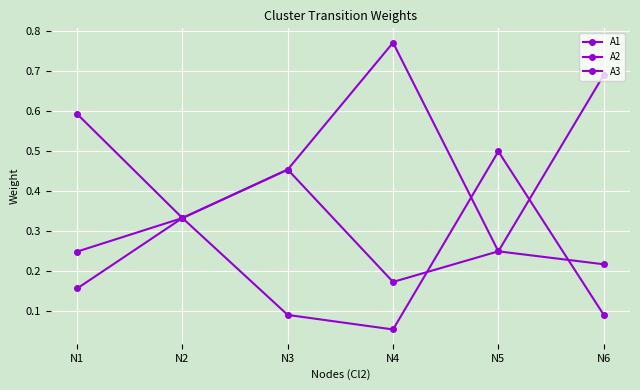

How many lines are shown in the chart?

3